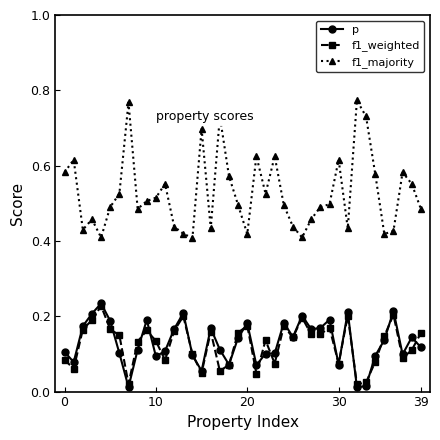

True or false: f1_weighted and p cross at least once.

True